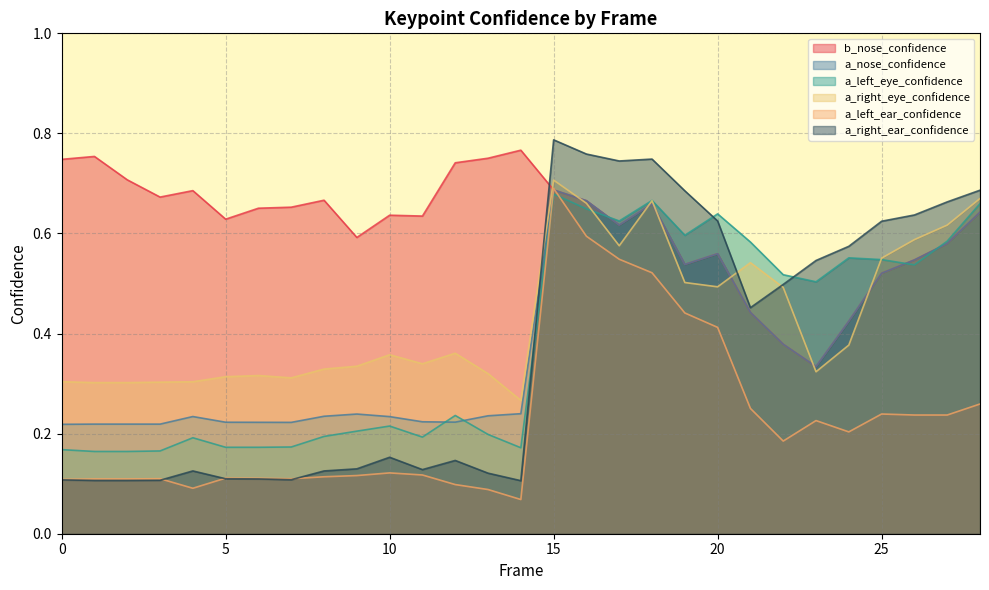

What value does the a_left_ear_confidence series have at 15?

0.7